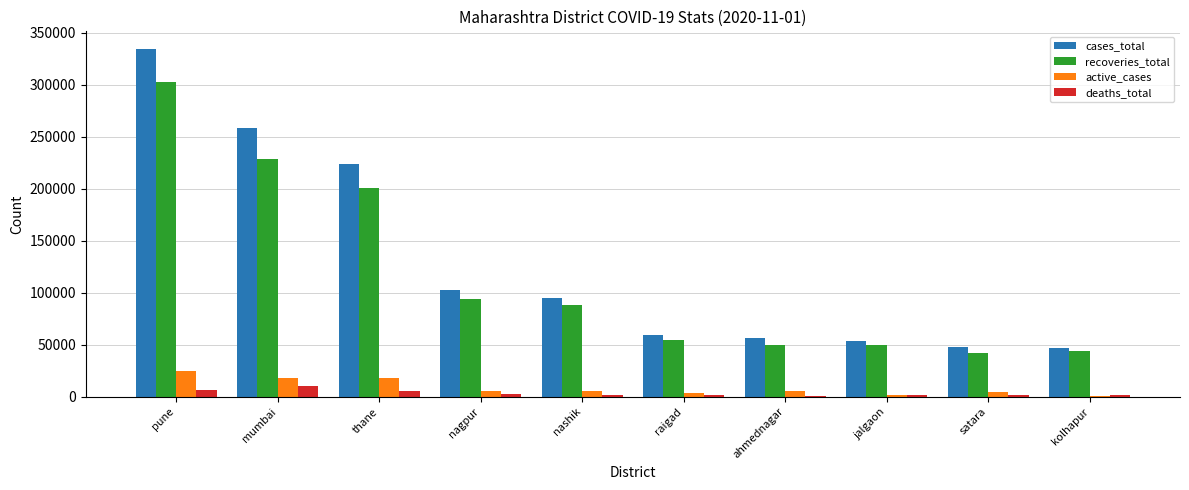

Which series changed the most between thane and ahmednagar?

cases_total